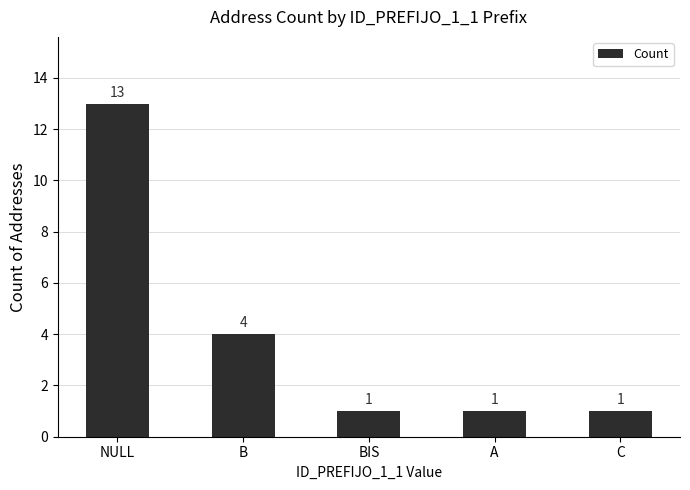

What is the difference between the values at C and B?

3